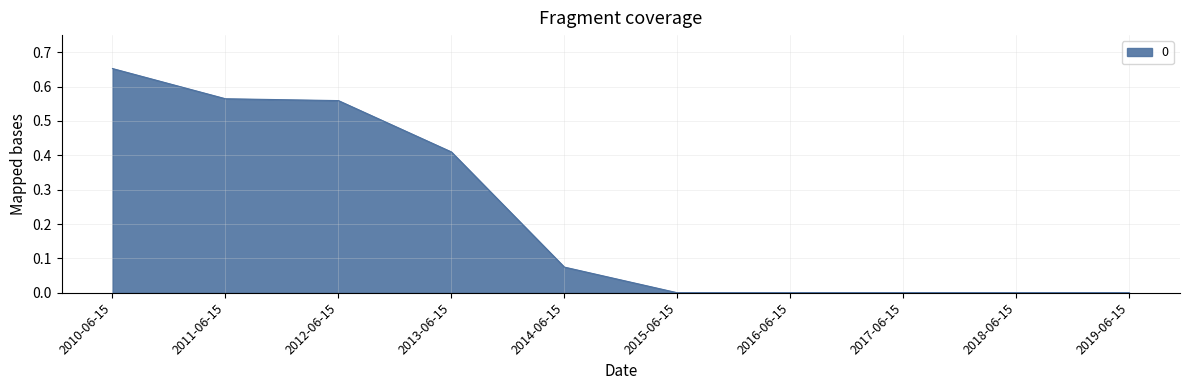

True or false: the data shows -0.4 at 2017-06-15.

False